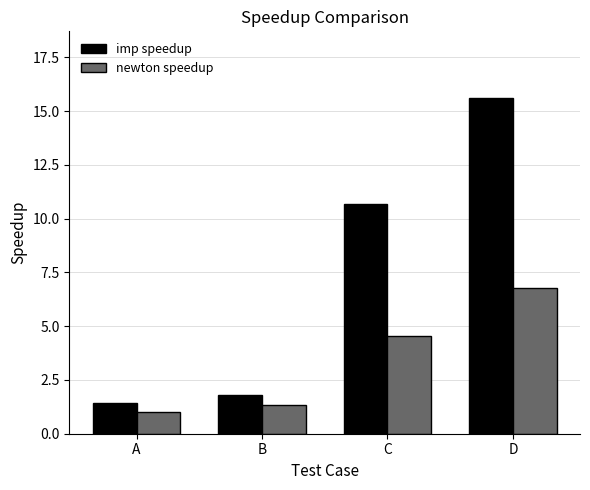

What is the maximum value for imp speedup?

15.6